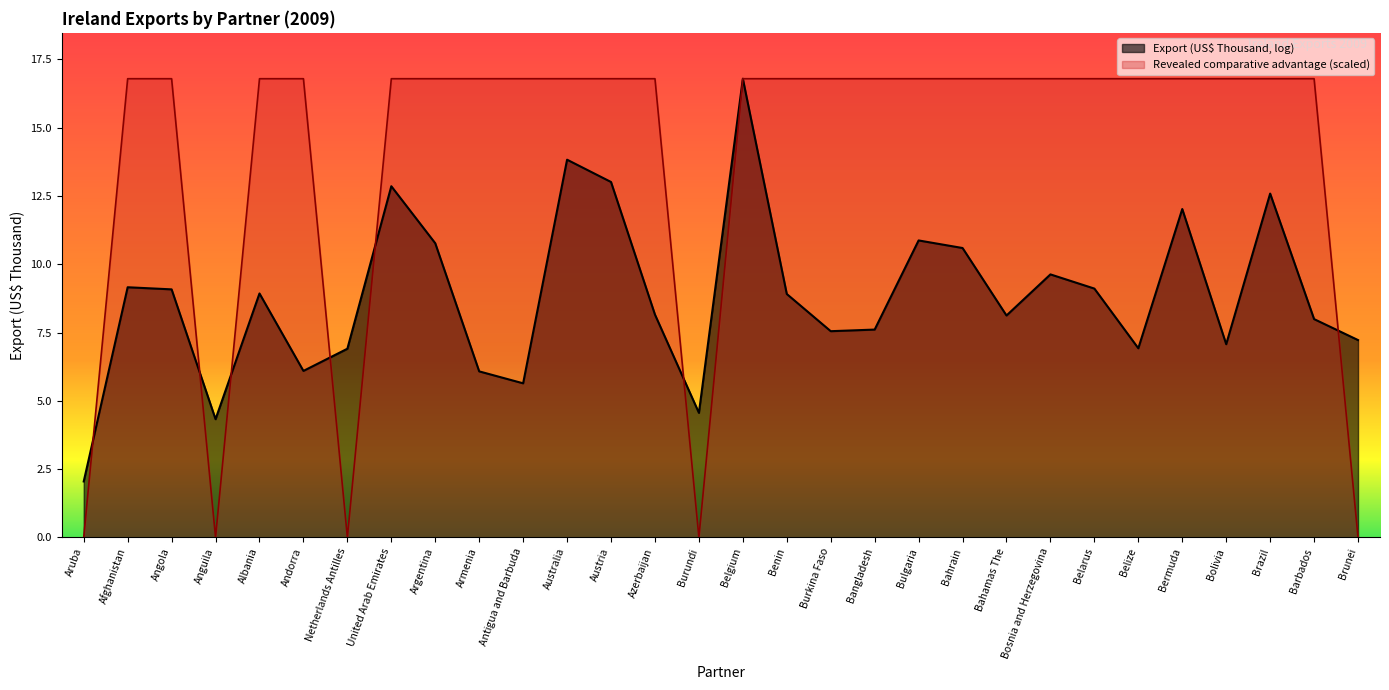

Reading left to right, transcribe all the data shown in this chart.

Aruba=0.0	Afghanistan=16.8	Angola=16.8	Anguila=0.0	Albania=16.8	Andorra=16.8	Netherlands Antilles=0.0	United Arab Emirates=16.8	Argentina=16.8	Armenia=16.8	Antigua and Barbuda=16.8	Australia=16.8	Austria=16.8	Azerbaijan=16.8	Burundi=0.0	Belgium=16.8	Benin=16.8	Burkina Faso=16.8	Bangladesh=16.8	Bulgaria=16.8	Bahrain=16.8	Bahamas The=16.8	Bosnia and Herzegovina=16.8	Belarus=16.8	Belize=16.8	Bermuda=16.8	Bolivia=16.8	Brazil=16.8	Barbados=16.8	Brunei=0.0